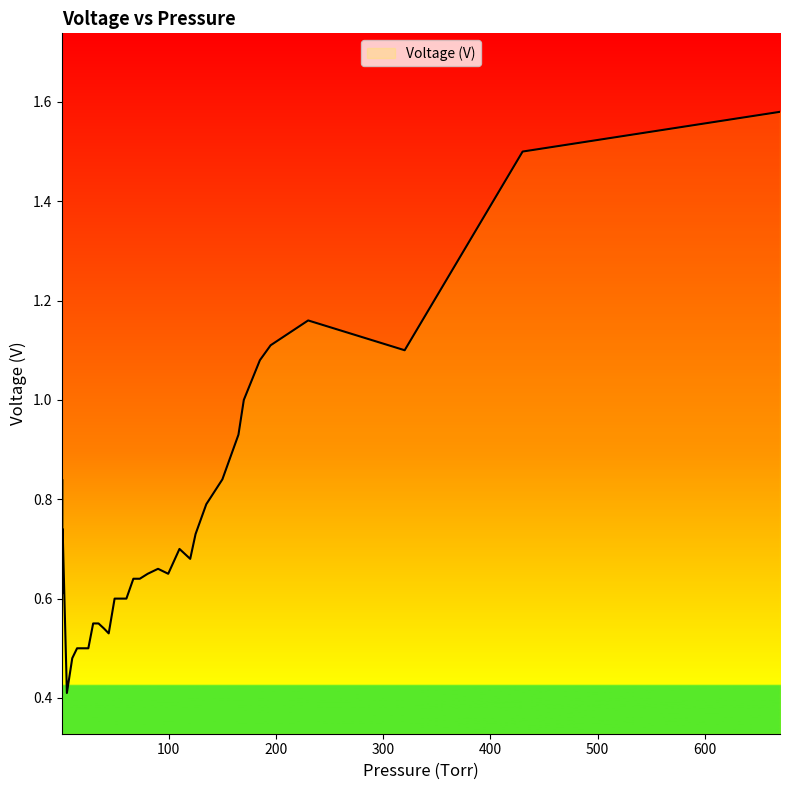

What is the smallest value displayed?

0.4